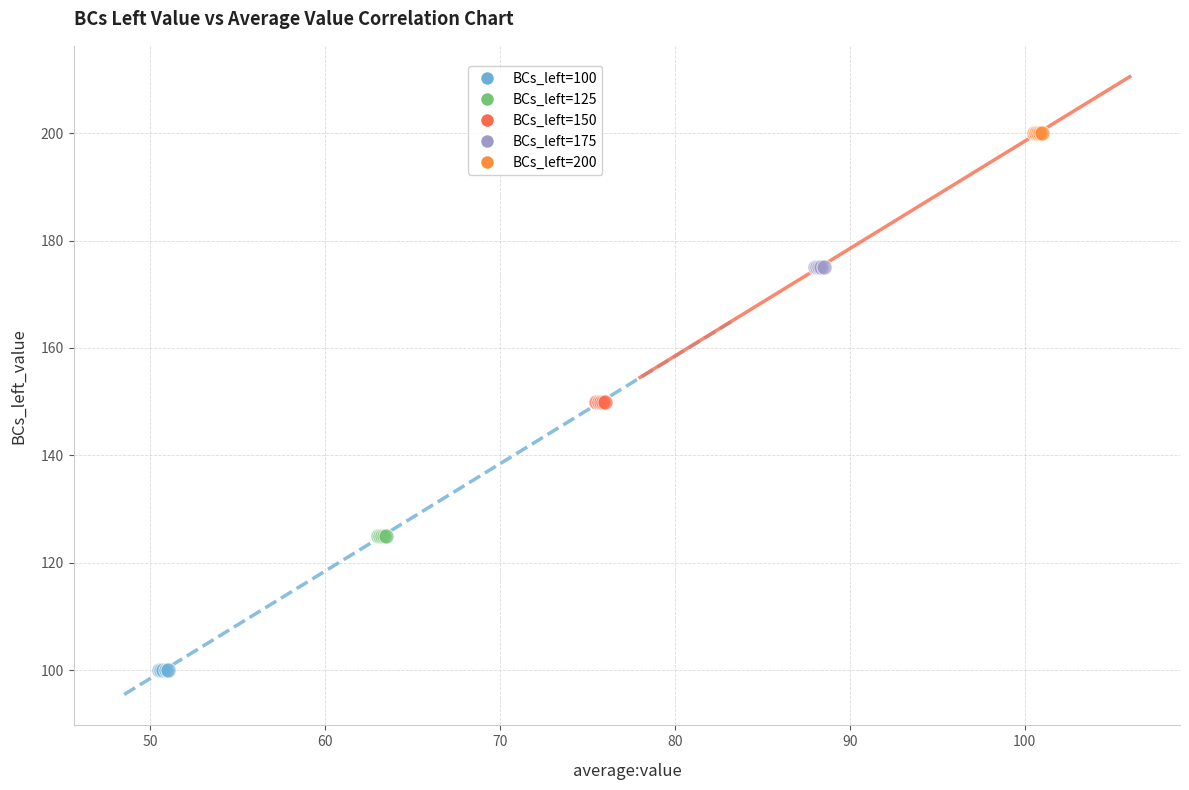

Which series contains the lowest Y value?

BCs_left=100